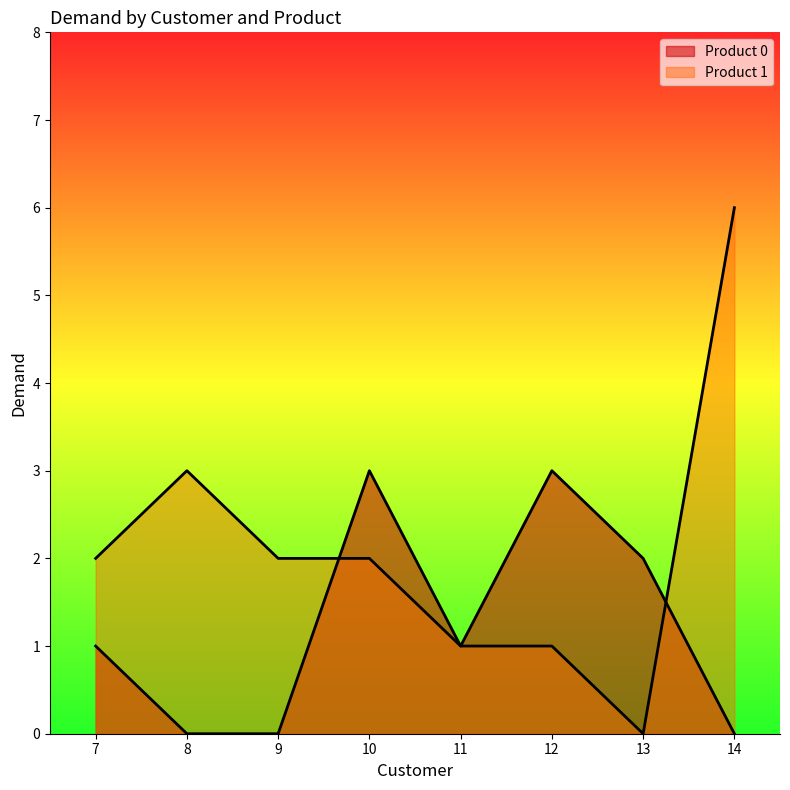

At how many categories does at least one series exceed 5?

1